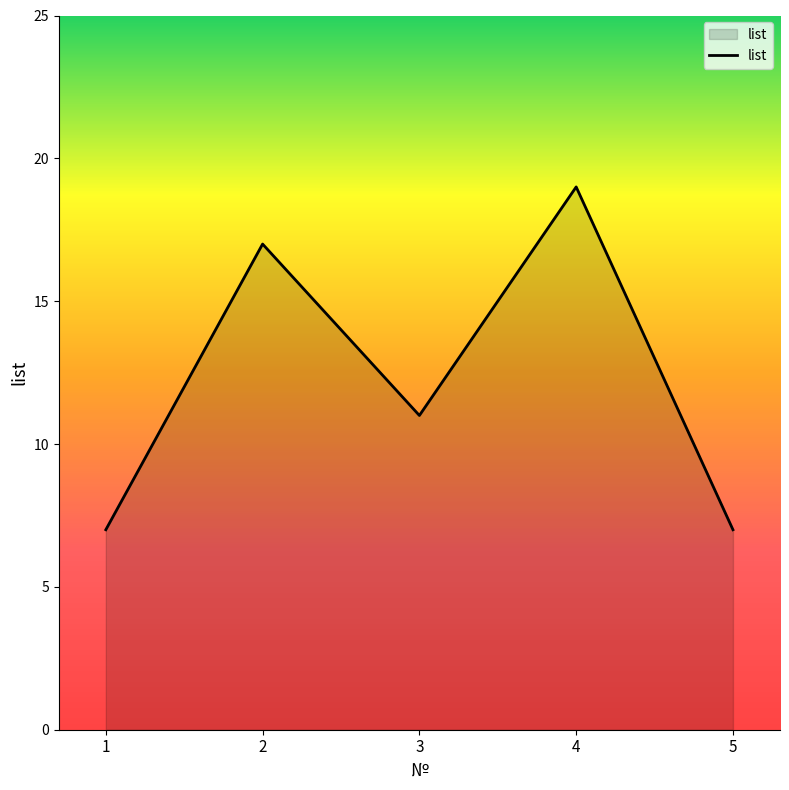

How many interior local peaks (higher than both neighbors) does the data have?

2